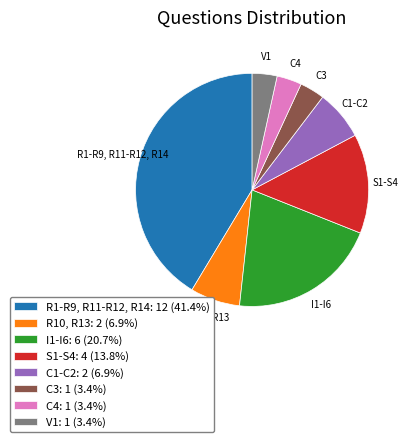

Which slice is the largest?

R1-R9, R11-R12, R14